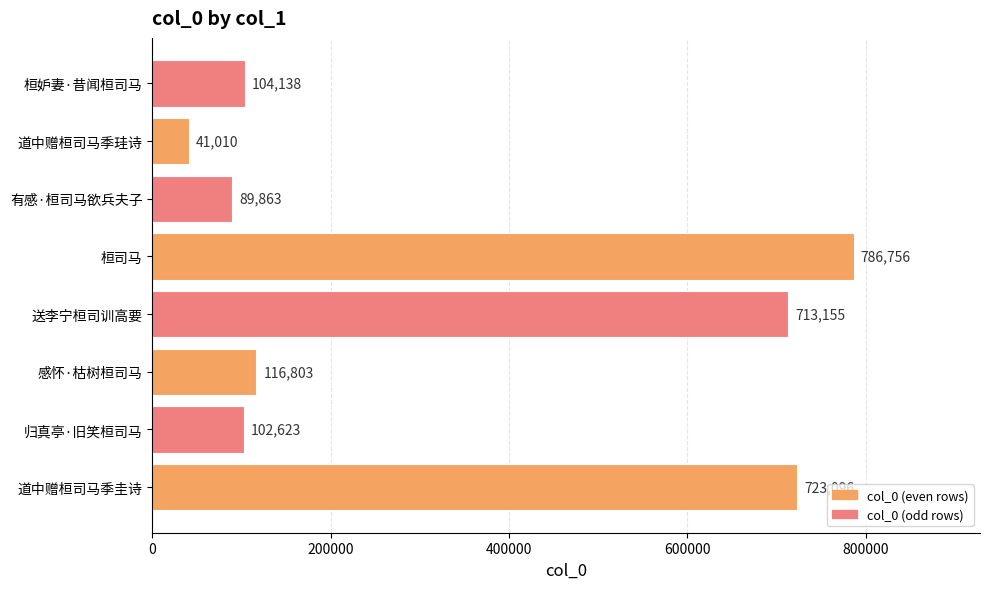

Between 道中赠桓司马季珪诗 and 道中赠桓司马季圭诗, which is larger?

道中赠桓司马季圭诗